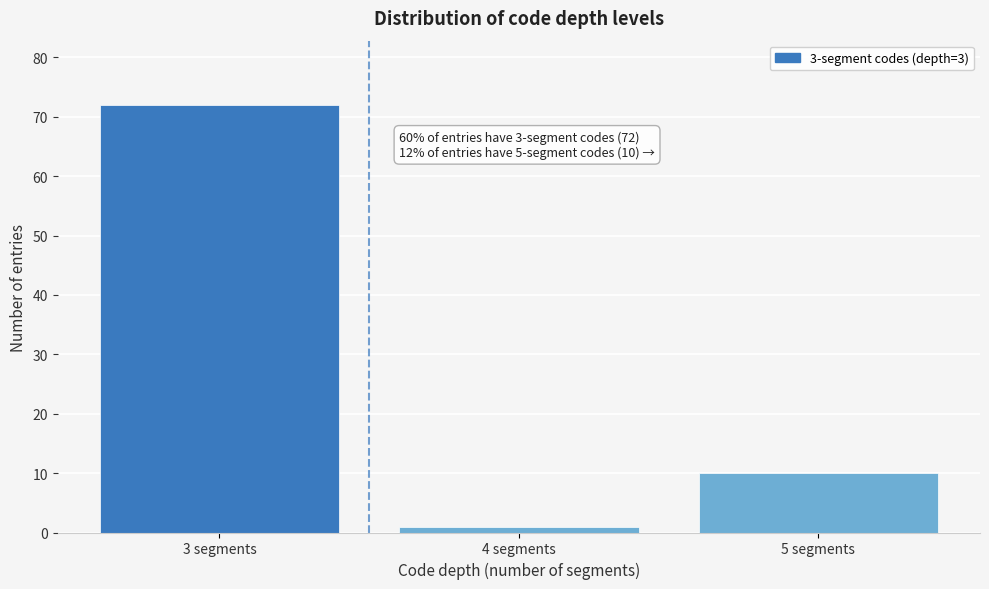

Reading right to left, what are all the values shown in this chart?

5 segments=10	4 segments=1	3 segments=72